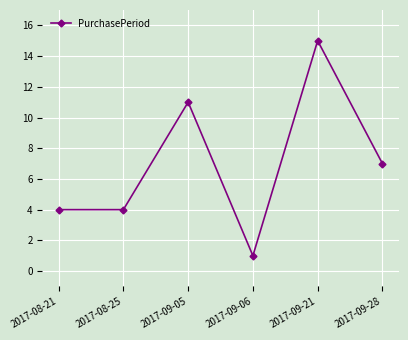

Read the value at 2017-08-25, to the nearest 5.

5